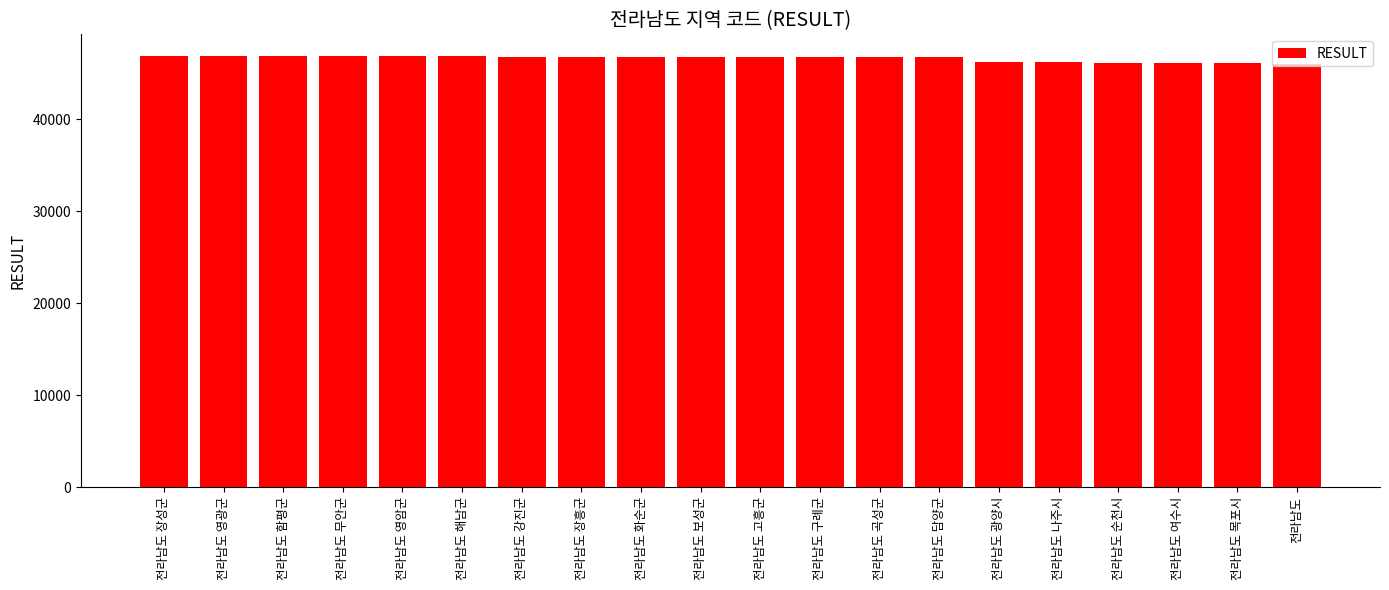

What is the label of the 5th bar from the right?

전라남도 나주시